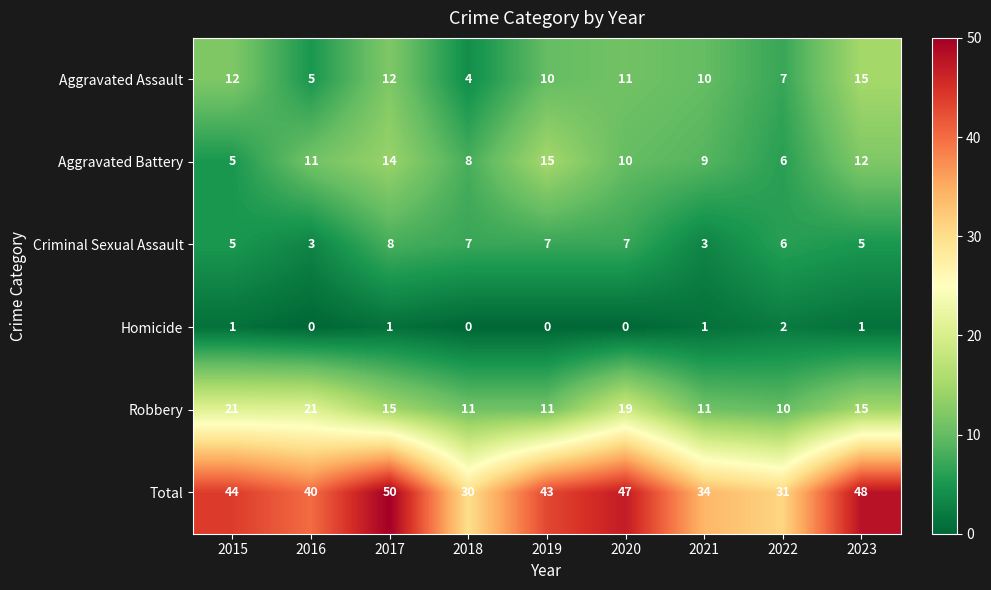

What is the spread (max minus min) of values at 2016?

40